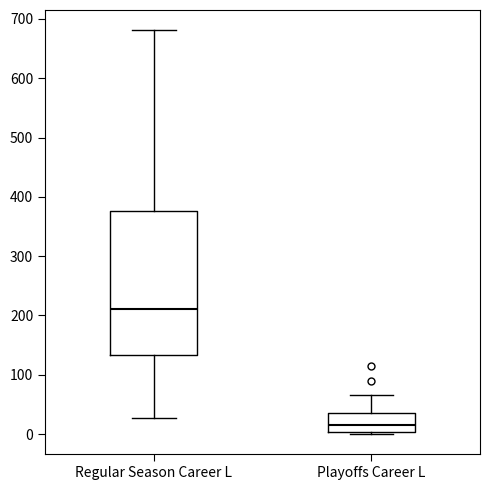

Where does the lower whisker of the box for Regular Season Career L end on the y-axis? The values are not printed on the chart, so give them approximately, as read against the axis.

30